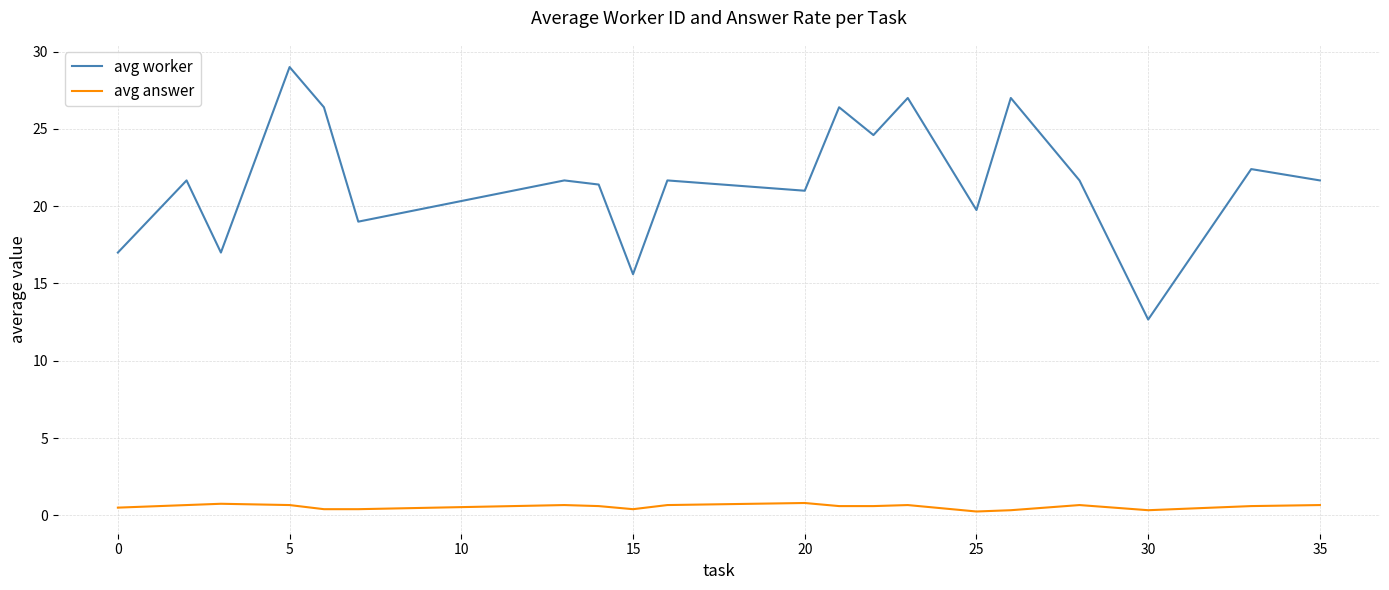

True or false: avg worker has more than 1 points higher than both neighbors.

True